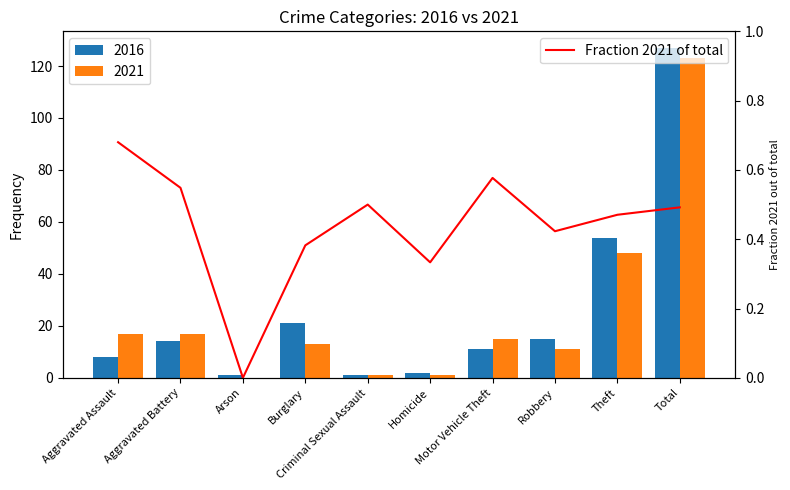

At which label is the value closest to 0?

Arson